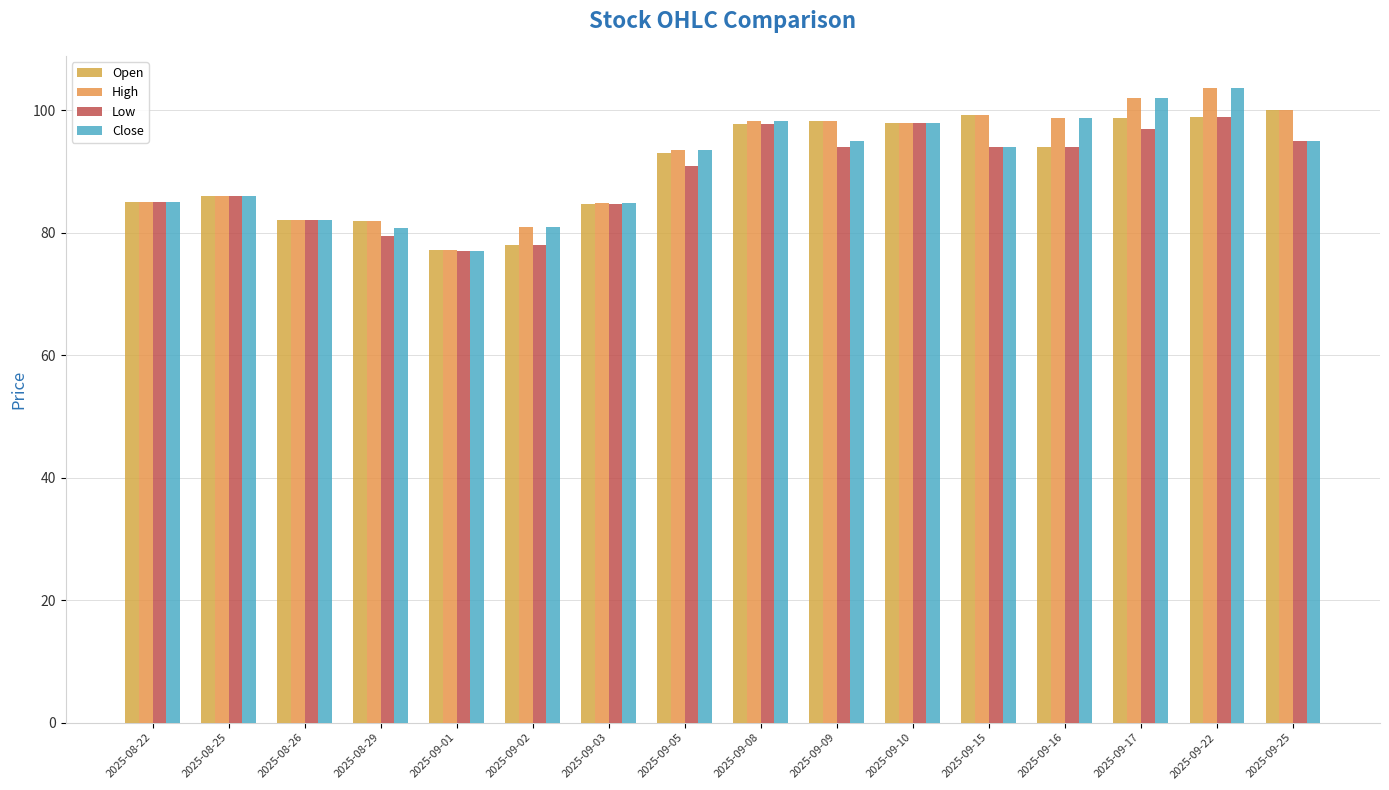

Which series has the largest total across all categories?

High